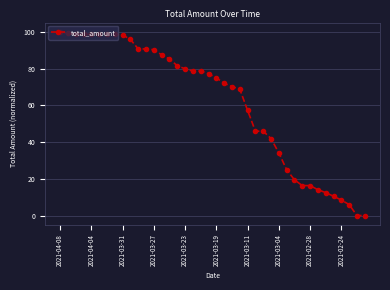

Is this an area chart (filled region under the line)?

No